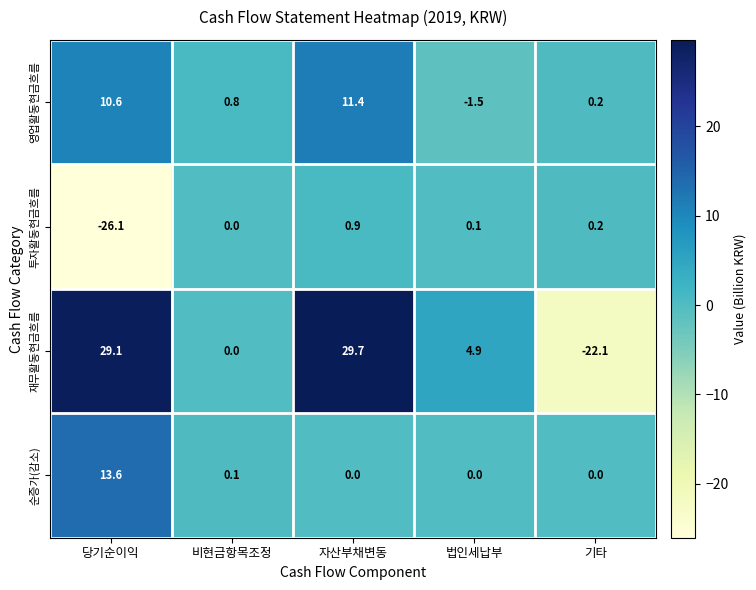

What is the sum of the 재무활동현금흐름 values at 당기순이익 and 기타?

7.0